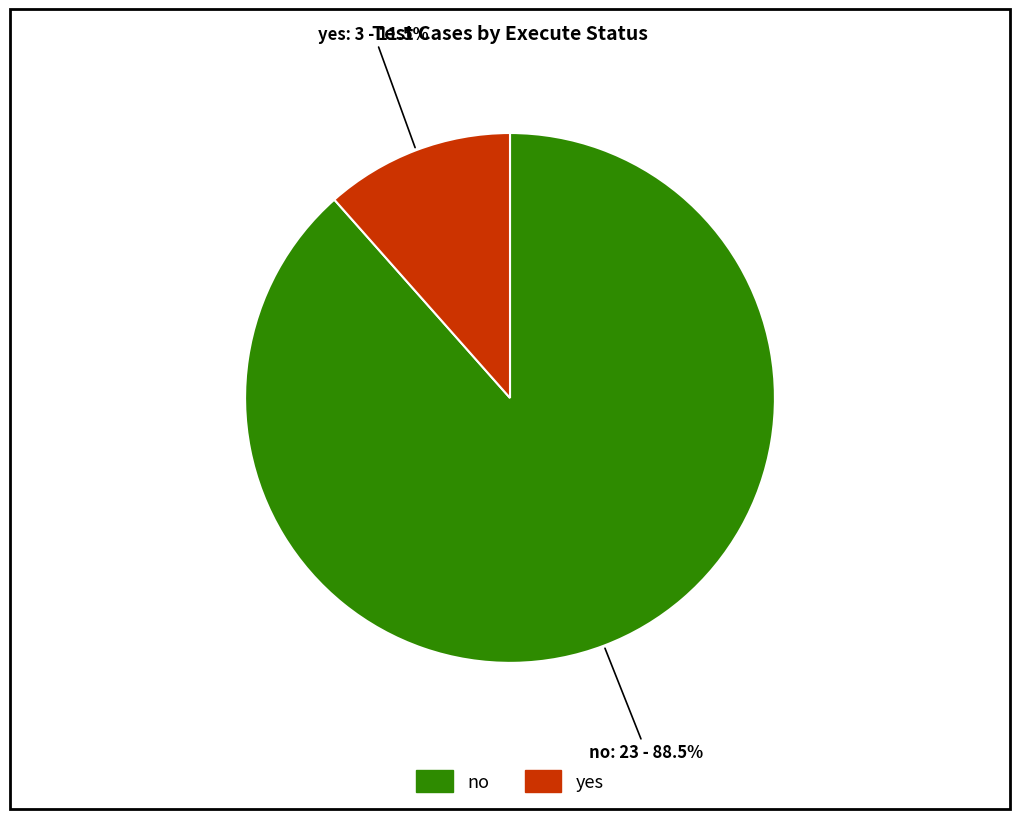

Is there a majority slice in this chart?

Yes